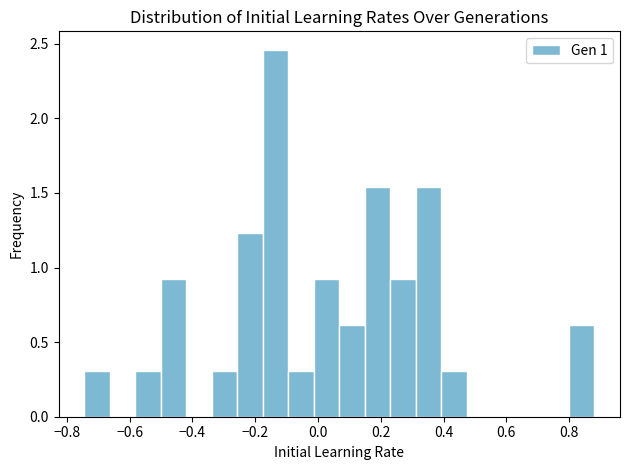

What is the height of the bar covering 0.80 to 0.88 on the x-axis? Neither the bar edges nor the heights are printed on the chart, so give them approximately, as read against the axes.

0.60